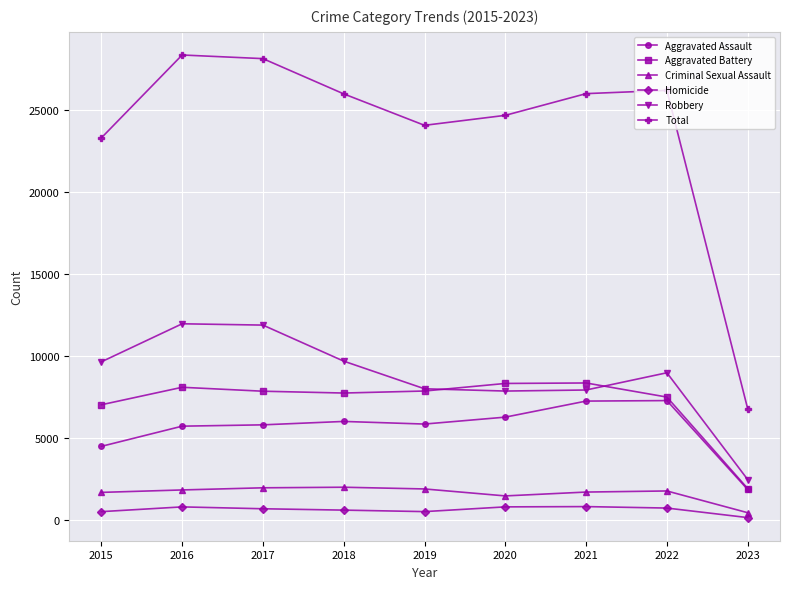

What is the sum of all Homicide values?

5480